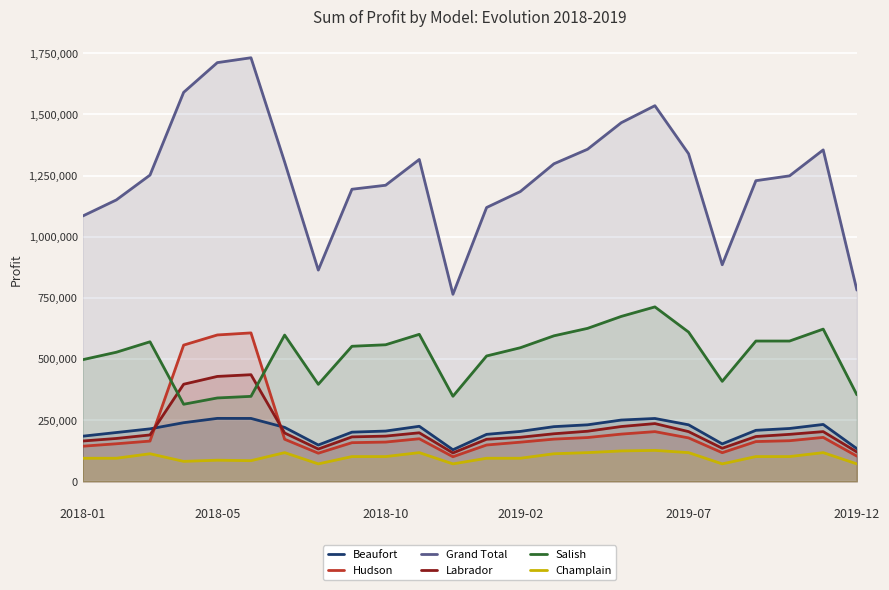

What is the difference between the highest and lowest values at 2019-07?

1221700.0